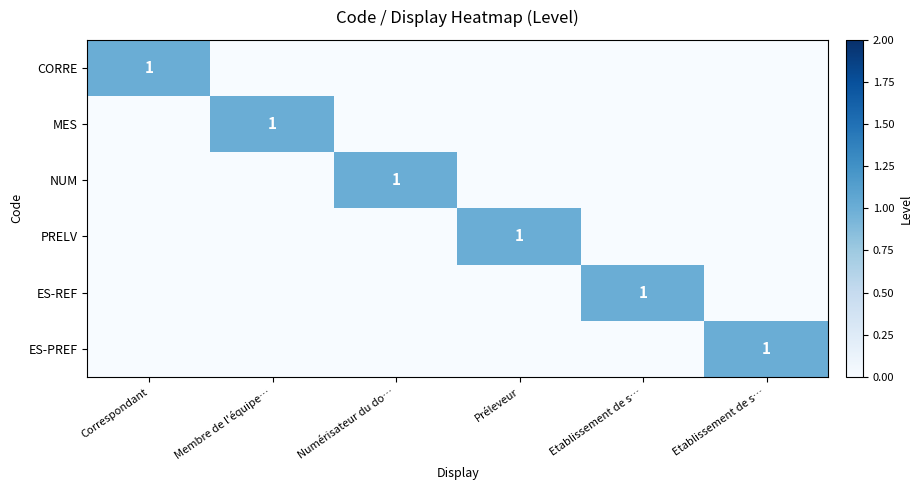

How many MES values are between 0 and 1?

6